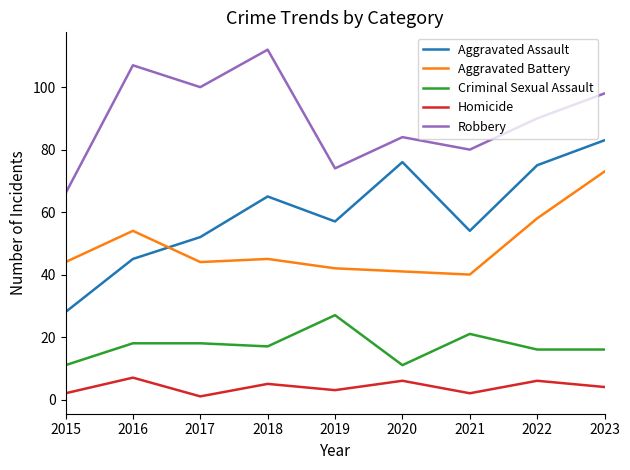

True or false: Robbery and Homicide intersect in this chart.

False